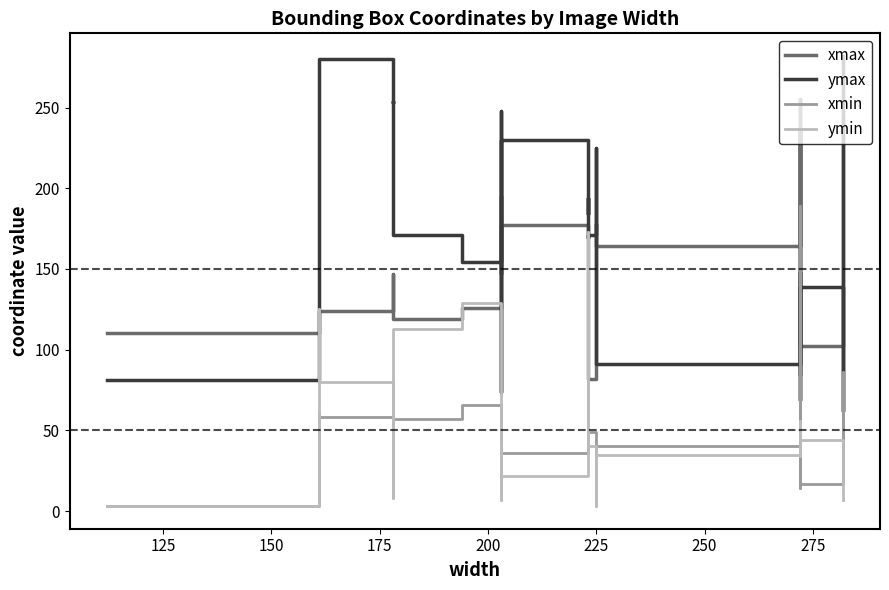

What is the difference between the highest and lowest values at 225?

222